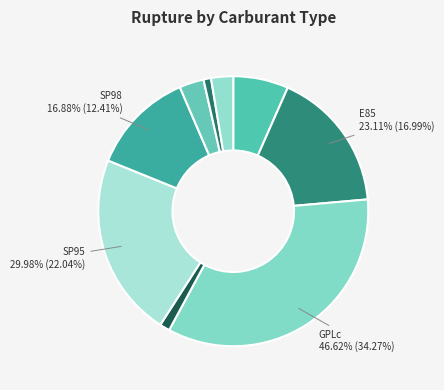

Is it true that essence is 8% of the pie?

False